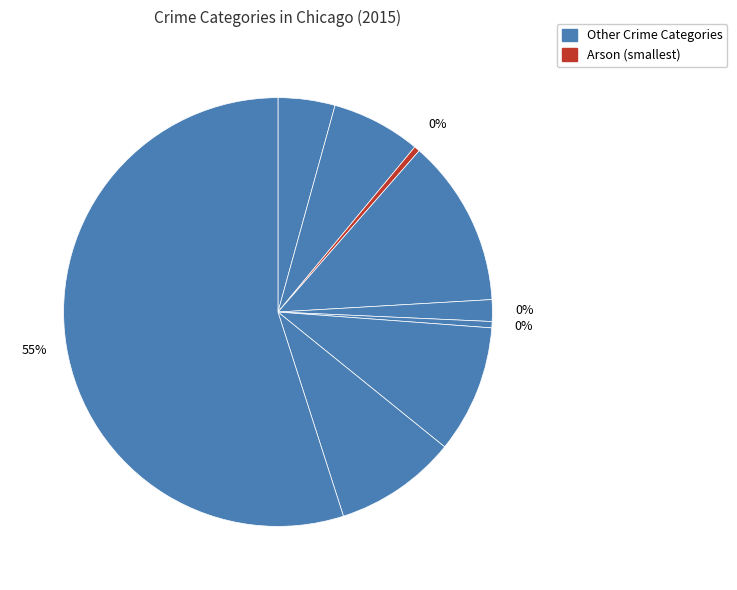

Does Theft account for over 50% of the chart?

Yes